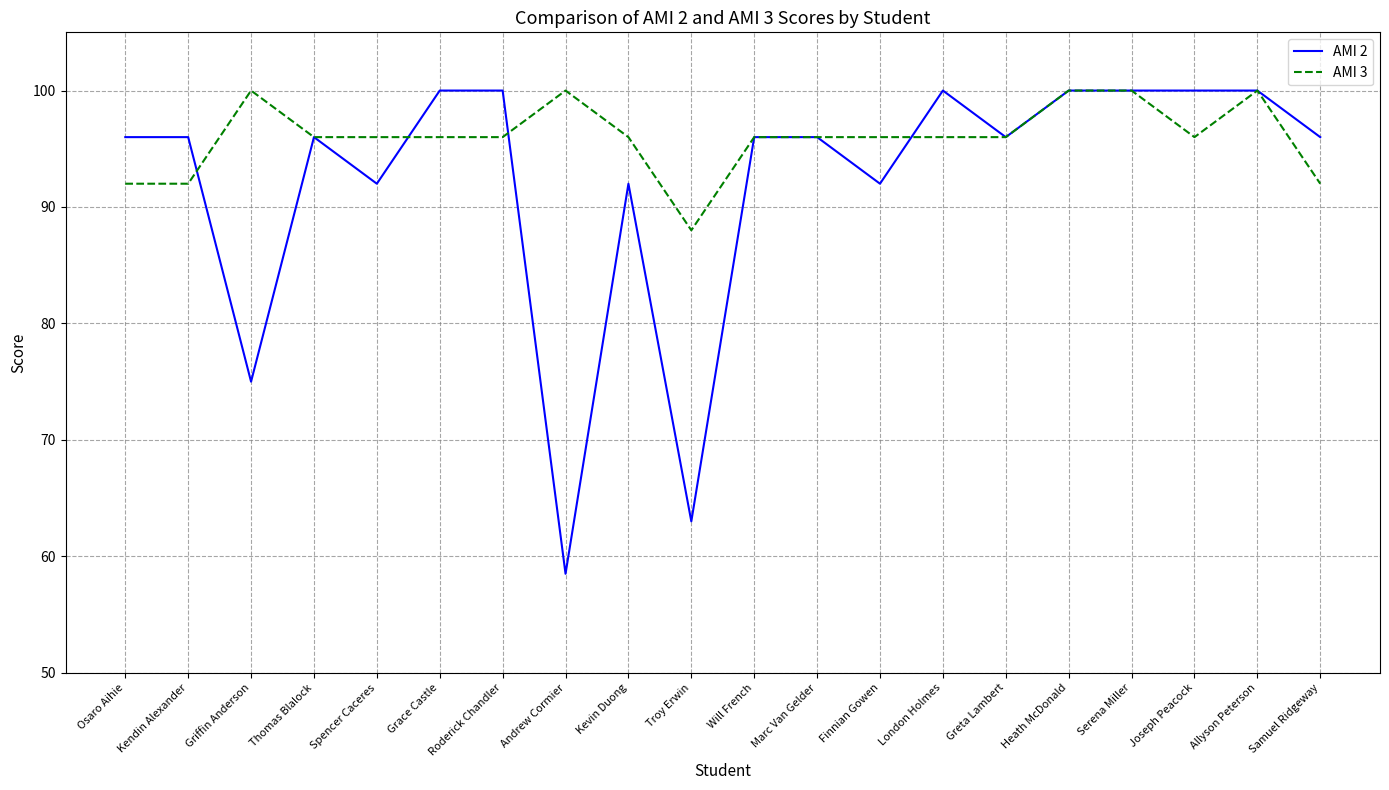

Is it true that AMI 3 equals 96.0 at Spencer Caceres?

True